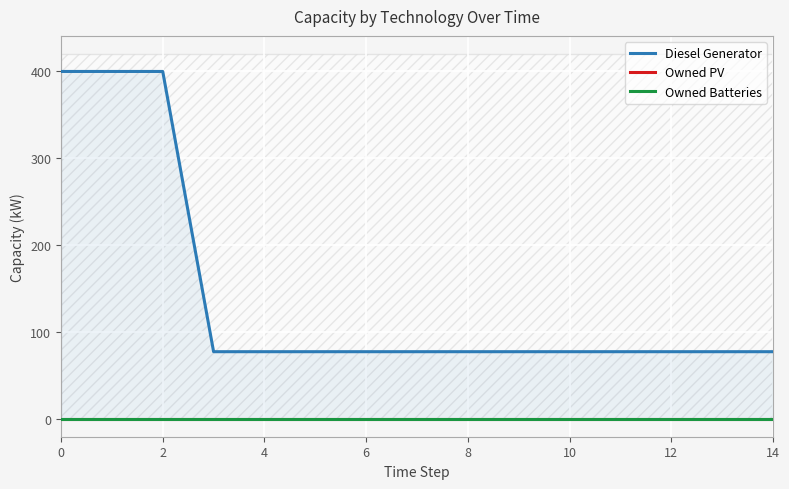

Reading right to left, list all the values displayed in this chart.

Diesel Generator: 77	77	77	77	77	77	77	77	77	77	77	77	400	400	400
Owned PV: 0	0	0	0	0	0	0	0	0	0	0	0	0	0	0
Owned Batteries: 0	0	0	0	0	0	0	0	0	0	0	0	0	0	0